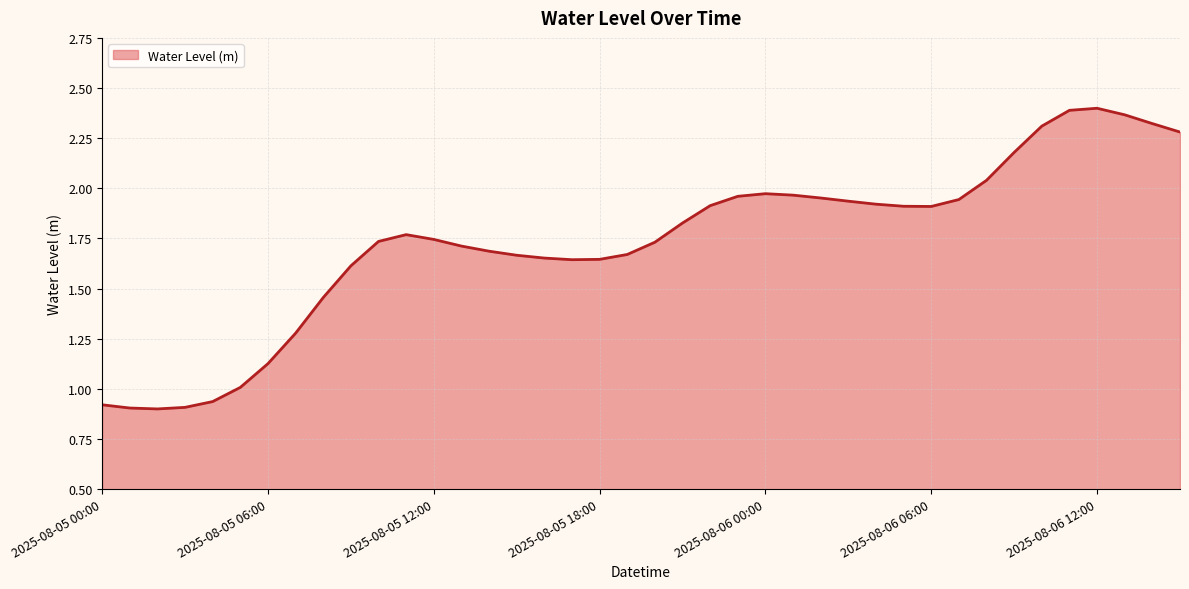

How many distinct data groups are displayed?

1